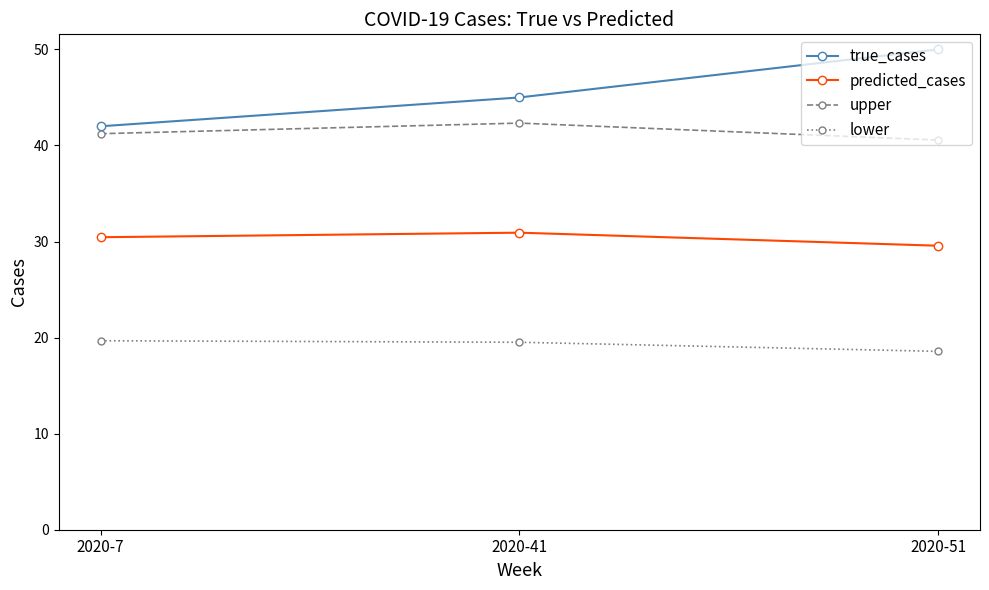

Where does the lower series first go above 19?

2020-7